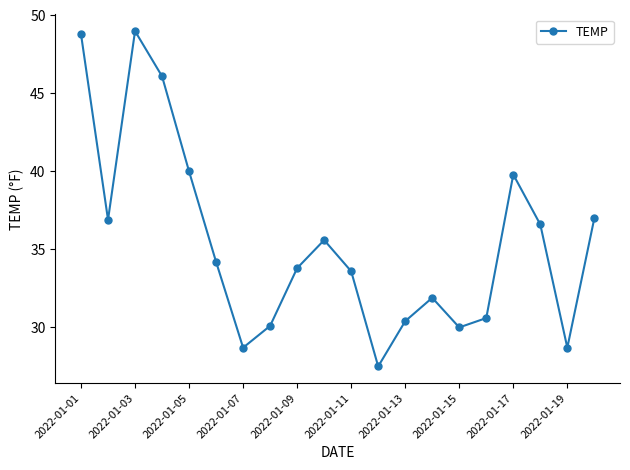

What is the value of the 8th point from the left?

30.1